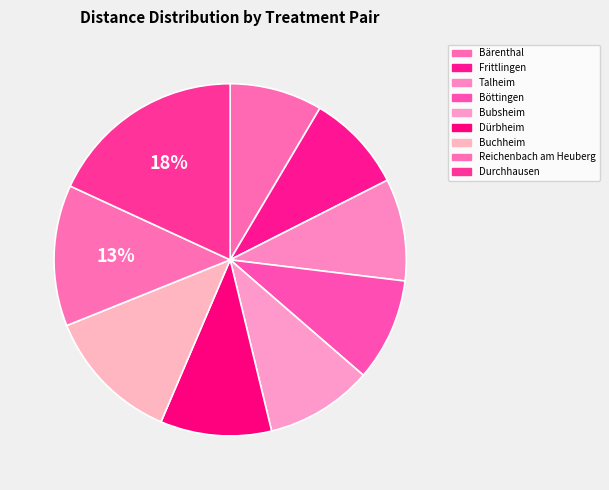

How many slices are in this pie chart?

9